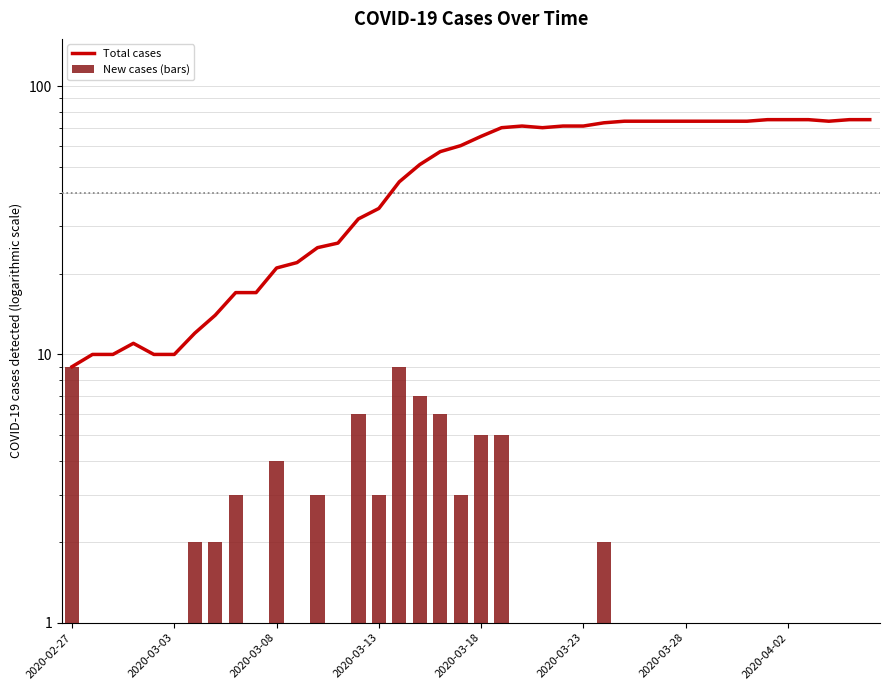

How many groups of bars are there?

40